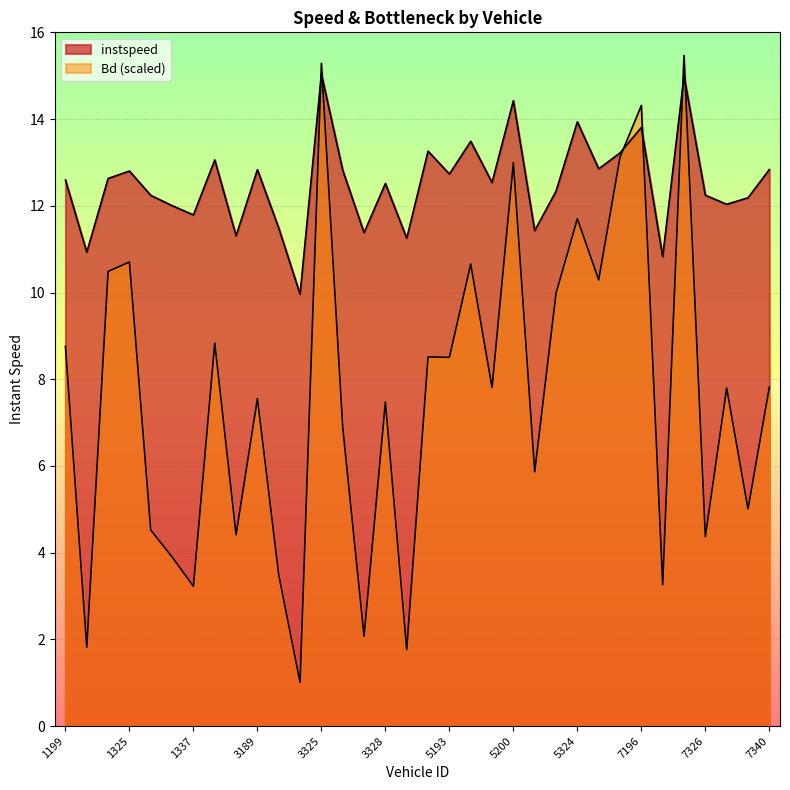

Reading right to left, list all the values displayed in this chart.

instspeed: 7340=12.8	7336=12.2	7334=12.0	7326=12.2	7324=15.0	7203=10.8	7196=13.8	7192=13.2	5335=12.9	5324=13.9	5209=12.3	5201=11.4	5200=14.4	5198=12.5	5195=13.5	5193=12.7	5191=13.3	5186=11.3	3328=12.5	3327=11.4	3326=12.8	3325=15.0	3324=10.0	3315=11.5	3189=12.8	3183=11.3	1339=13.1	1337=11.8	1335=12.0	1330=12.2	1325=12.8	1212=12.6	1211=10.9	1199=12.6
Bd: 7340=7.8	7336=5.0	7334=7.8	7326=4.4	7324=15.5	7203=3.3	7196=14.3	7192=13.1	5335=10.3	5324=11.7	5209=10.0	5201=5.9	5200=13.0	5198=7.8	5195=10.7	5193=8.5	5191=8.5	5186=1.8	3328=7.5	3327=2.1	3326=6.9	3325=15.3	3324=1.0	3315=3.5	3189=7.6	3183=4.4	1339=8.8	1337=3.2	1335=3.9	1330=4.5	1325=10.7	1212=10.5	1211=1.8	1199=8.8